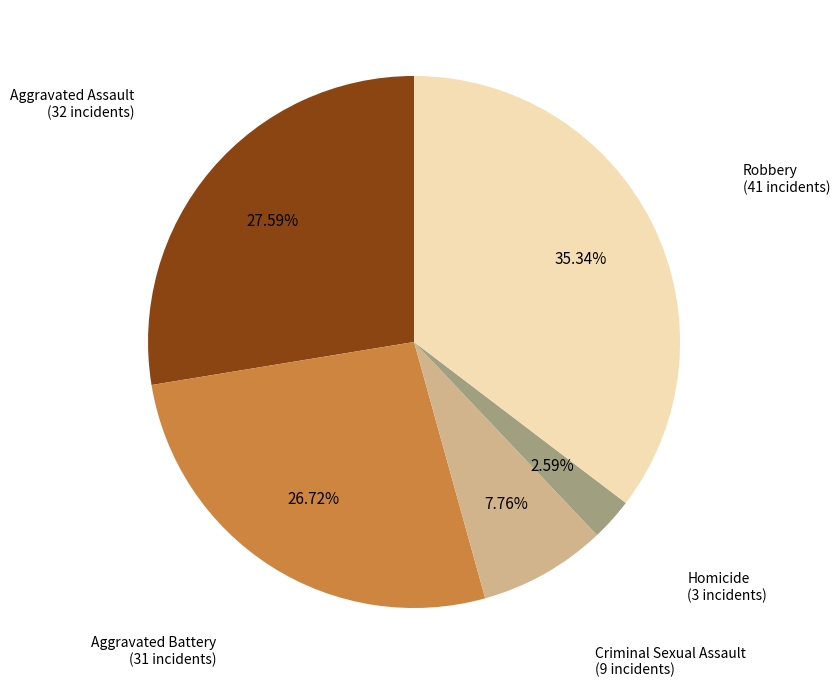

How many slices are in this pie chart?

5